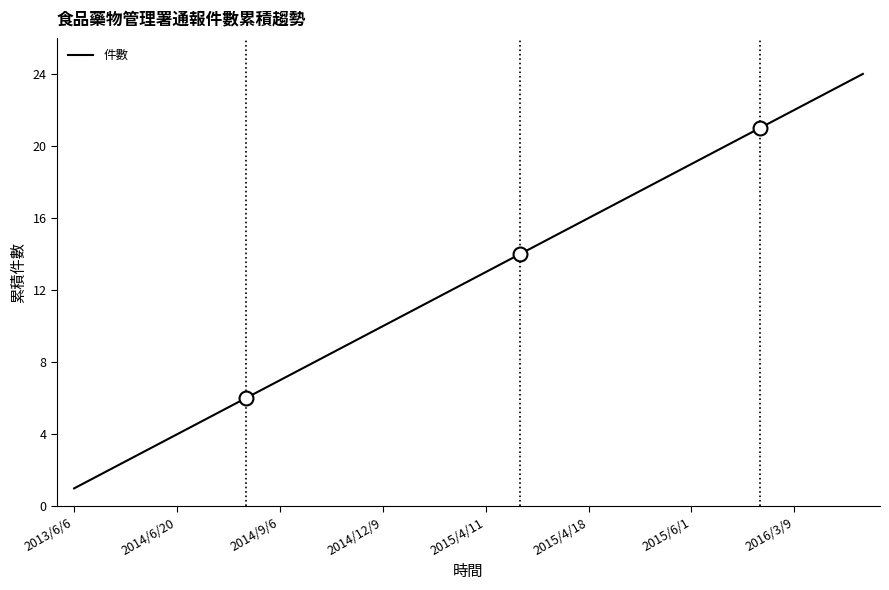

True or false: the data has more than 0 interior local peaks.

False